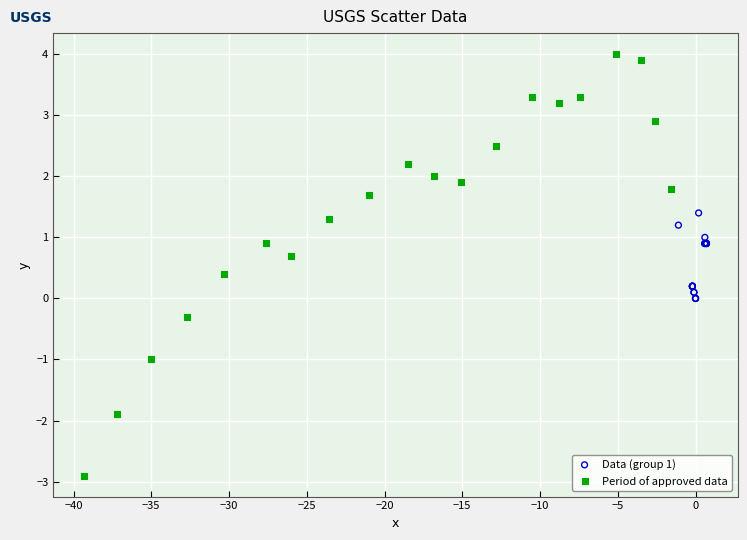

Which series contains the lowest Y value?

Period of approved data